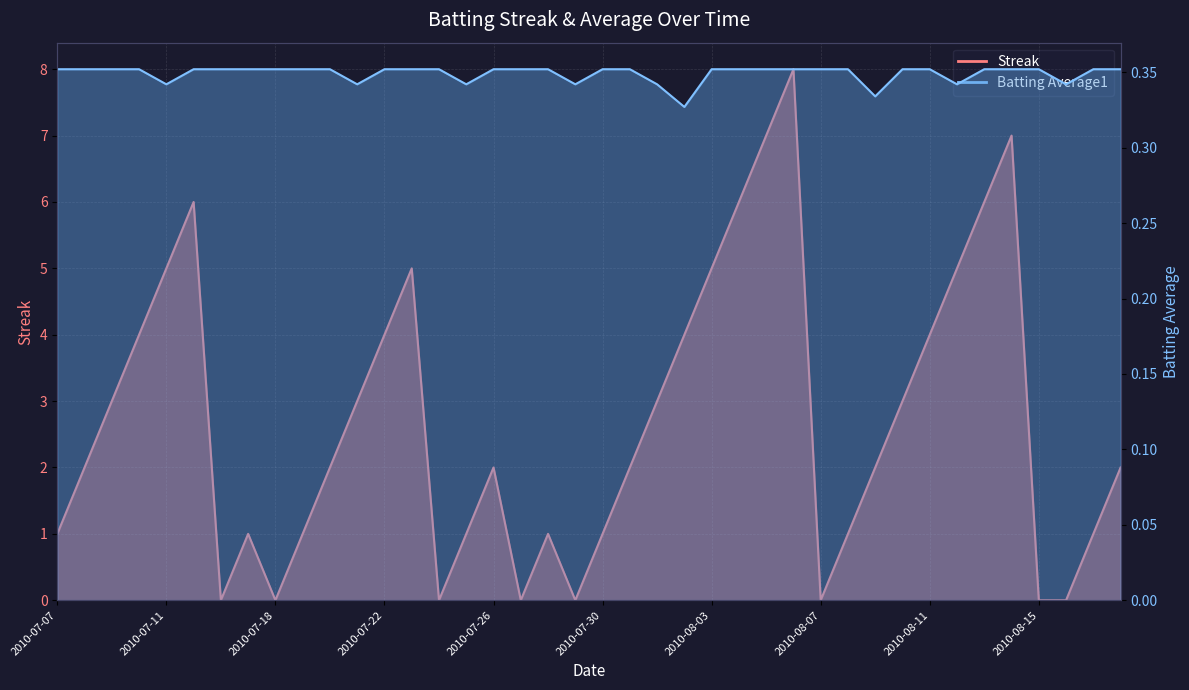

Read the Streak value at 2010-08-03.

5.0